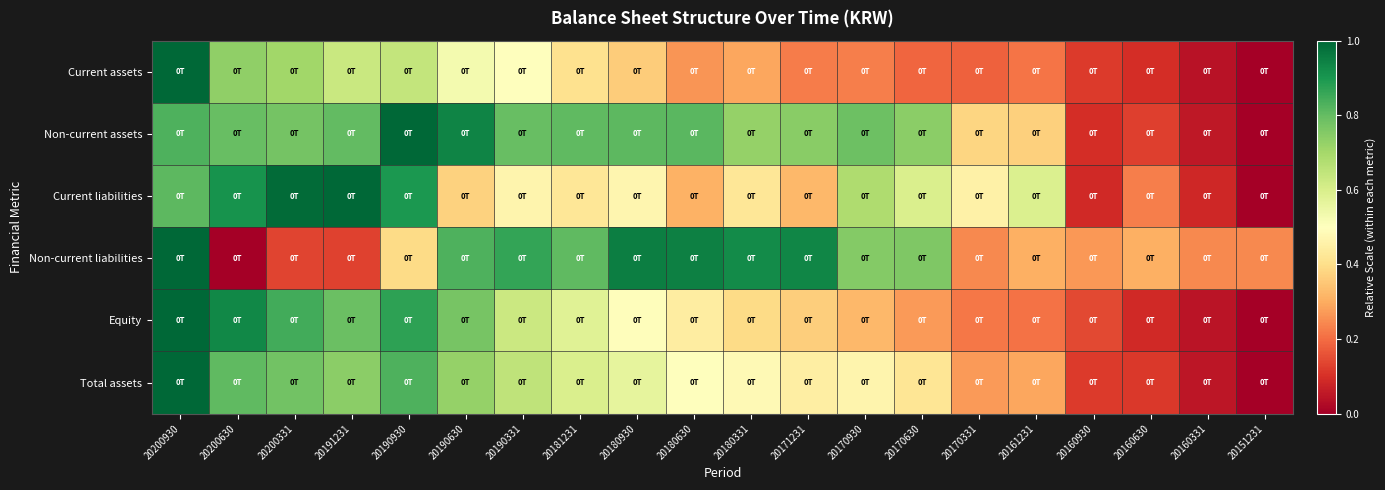

Rank the series at 20160331 from highest to lowest value.

Non-current liabilities, Current liabilities, Non-current assets, Total assets, Equity, Current assets